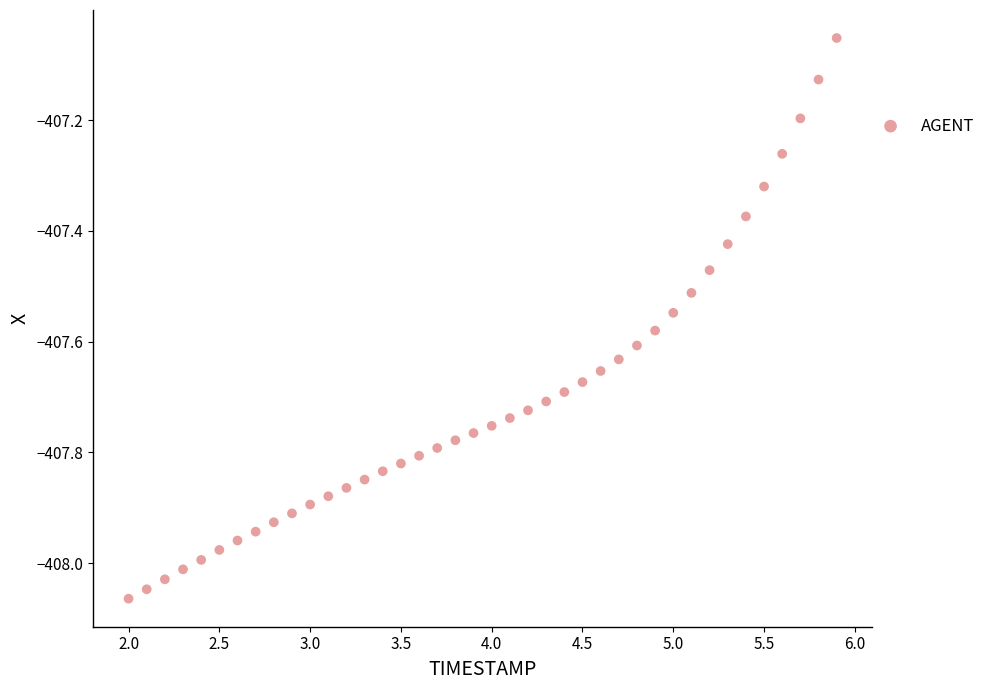

What is the range of Y values (max minus min)?

1.0